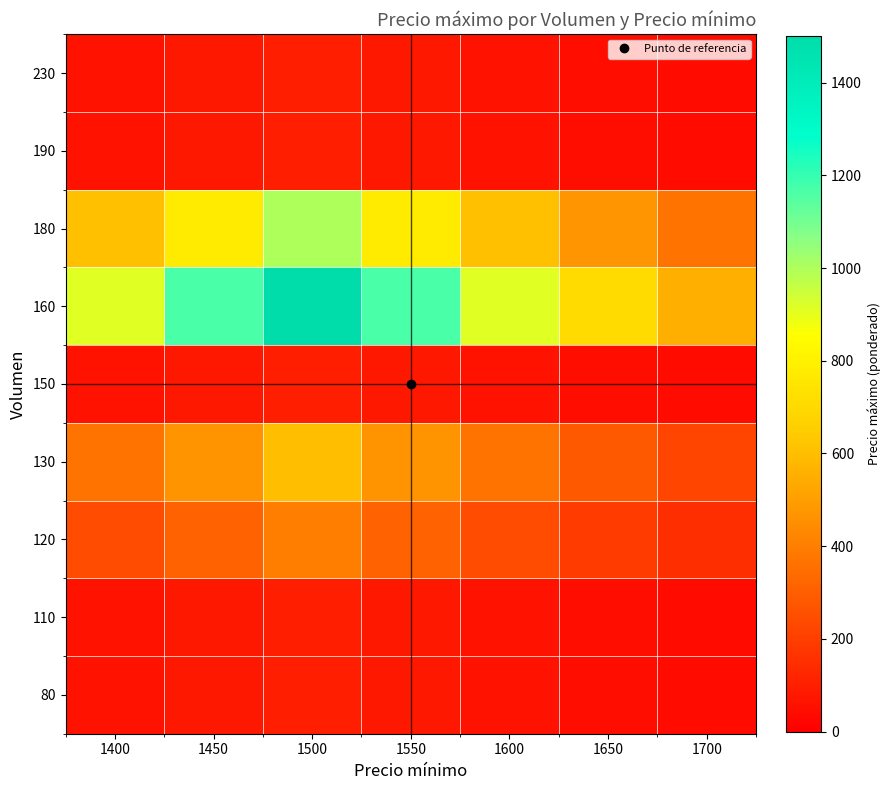

At 1450, list the series in order from largest to smallest.

160, 180, 130, 120, 80, 110, 150, 190, 230